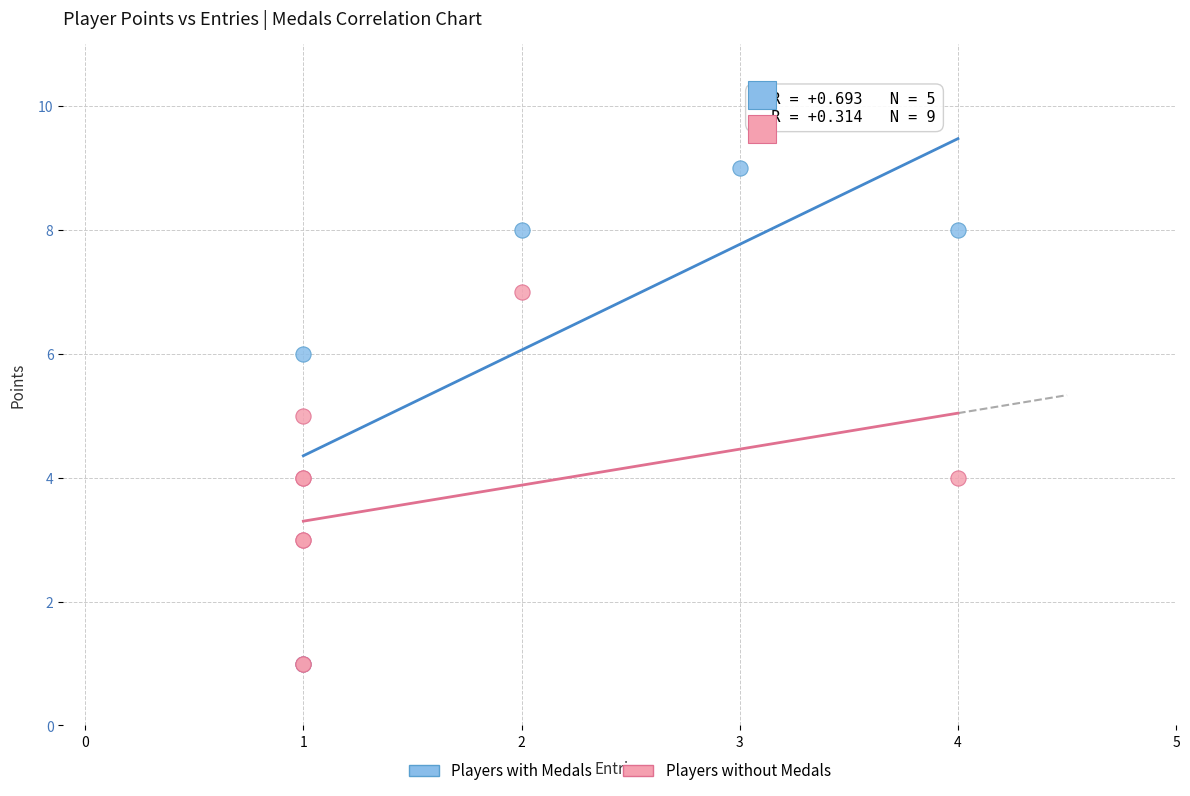

What are all the series names shown in the legend?

Players with Medals, Players without Medals